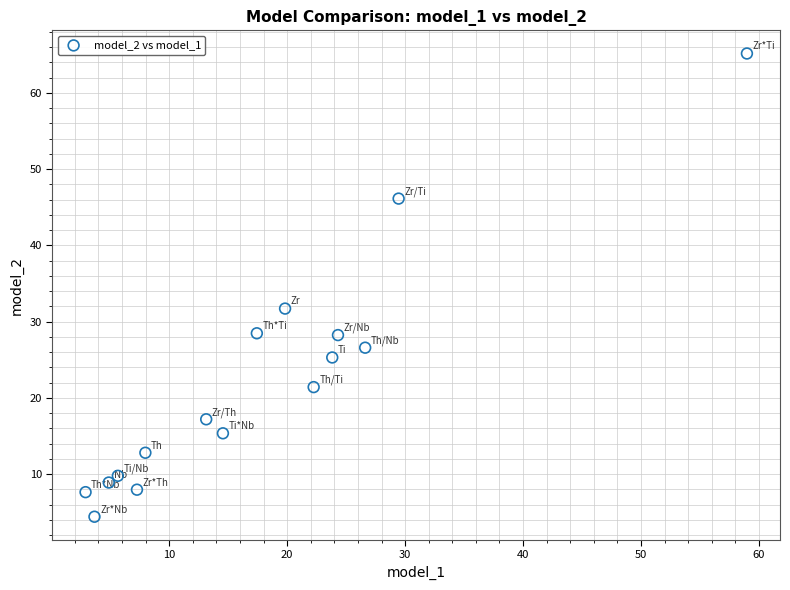

What is the range of X values (max minus min)?

56.1